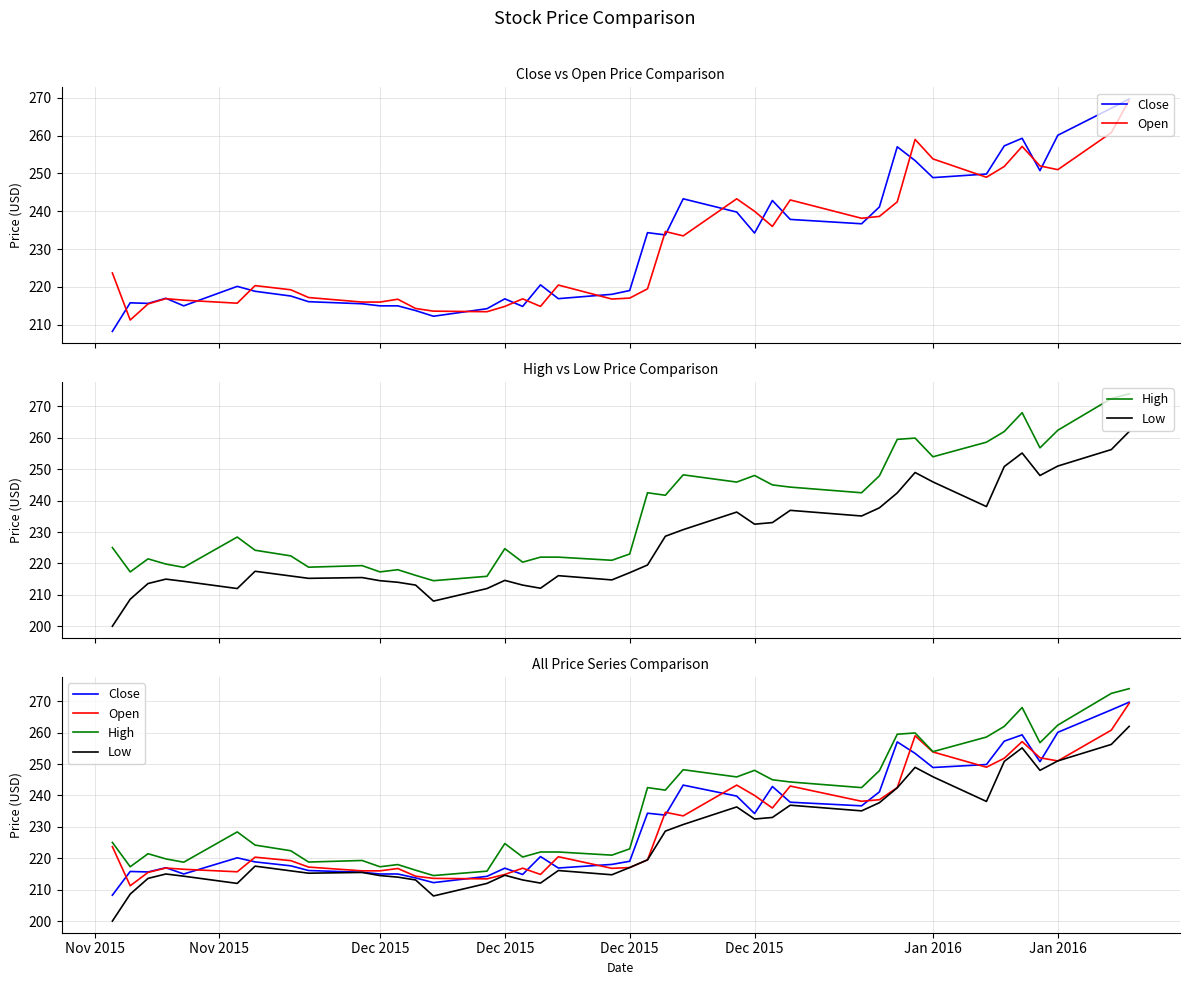

True or false: Low has more than 1 points higher than both neighbors.

True